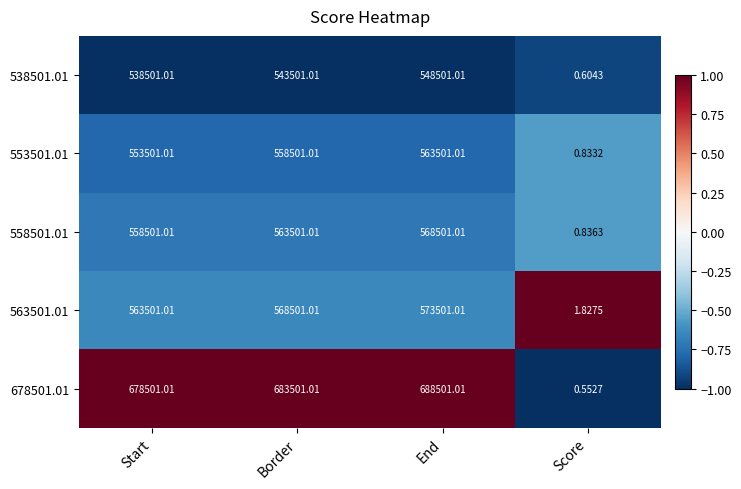

What is the greatest value displayed?

688501.0